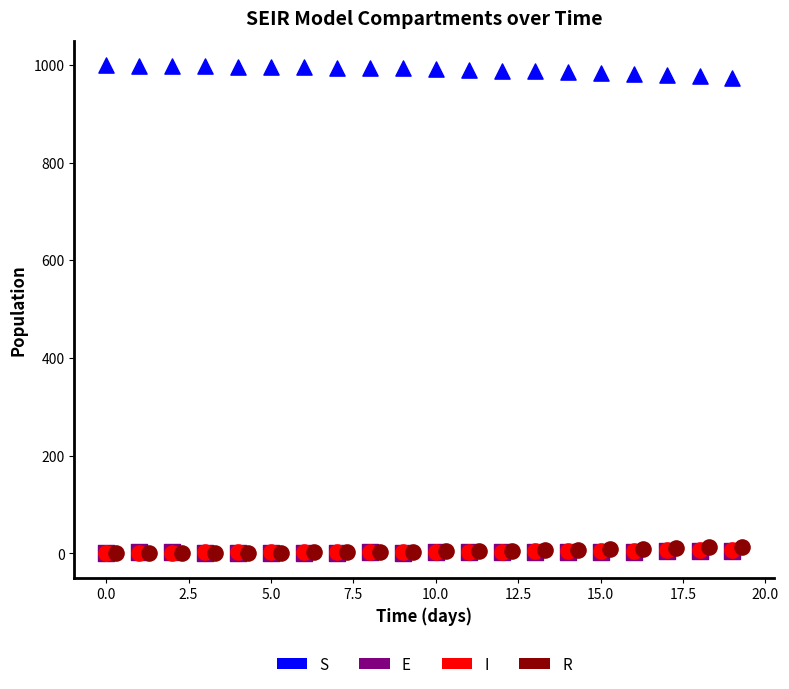

What are all the series names shown in the legend?

S, E, I, R